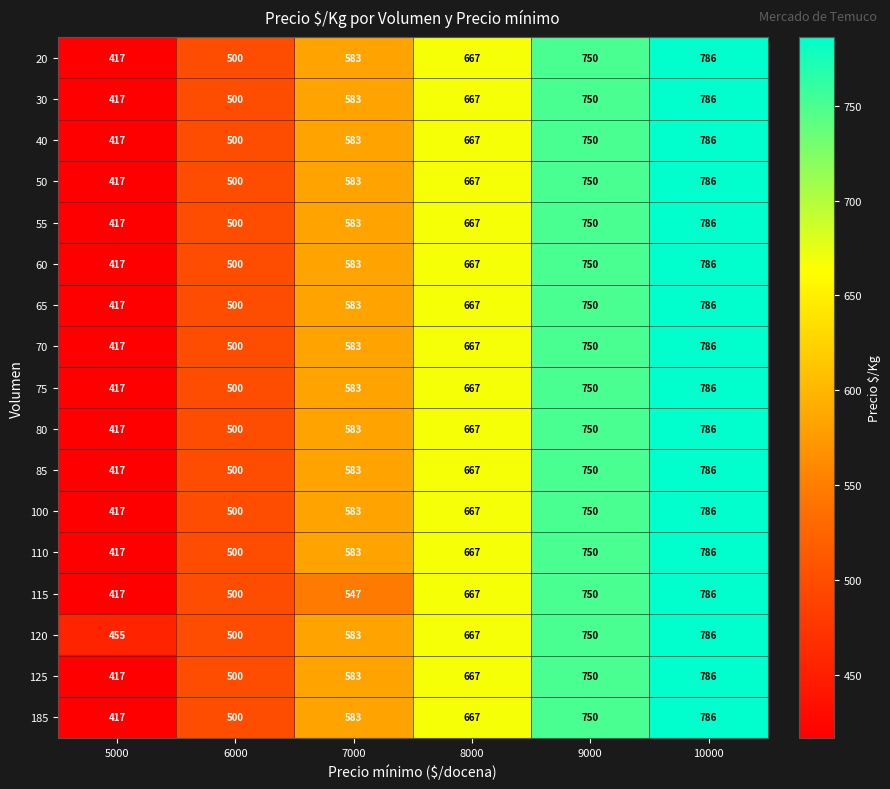

What is the difference between the 120 values at 7000 and 5000?

128